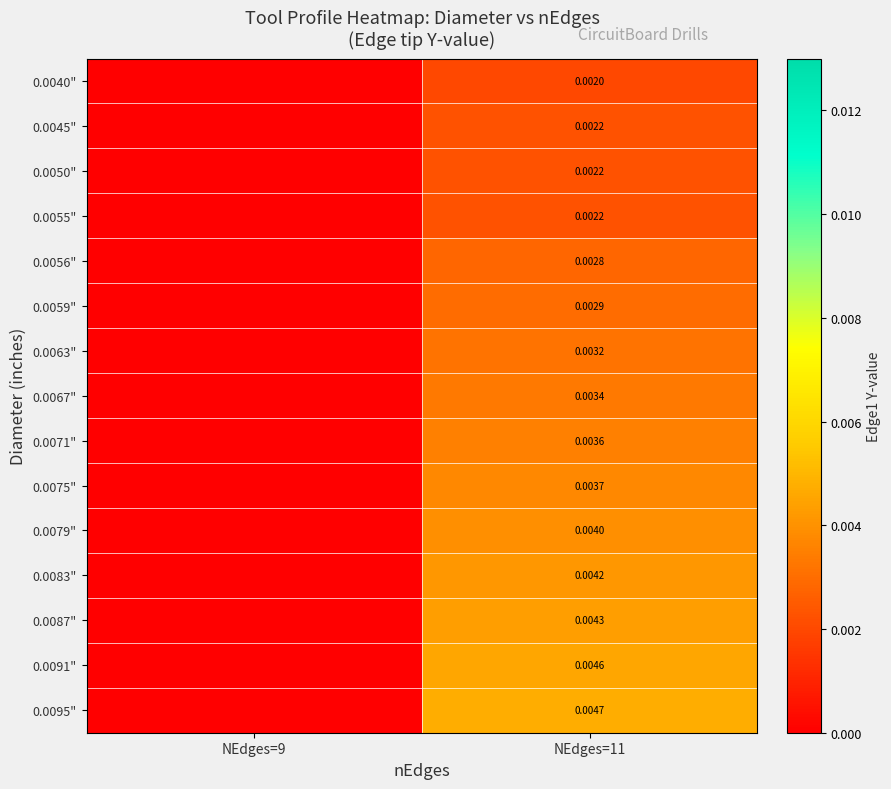

At which category does the chart reach its minimum across all series?

NEdges=9